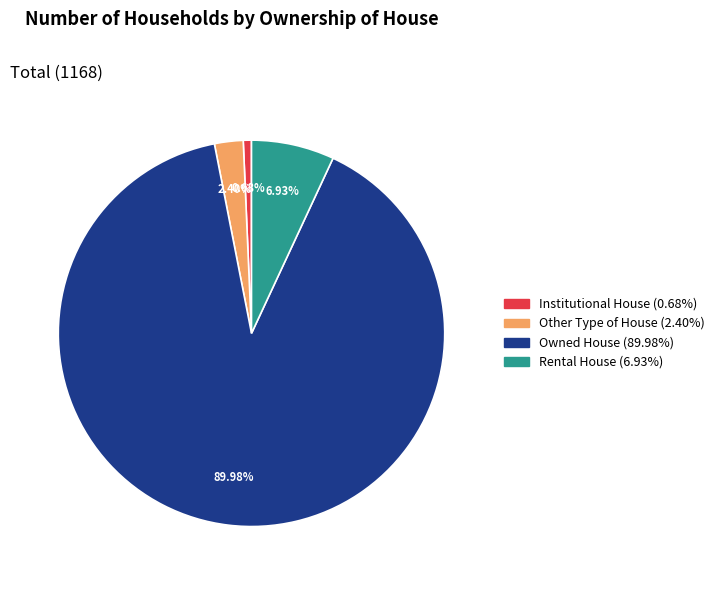

Between Rental House and Institutional House, which is larger?

Rental House